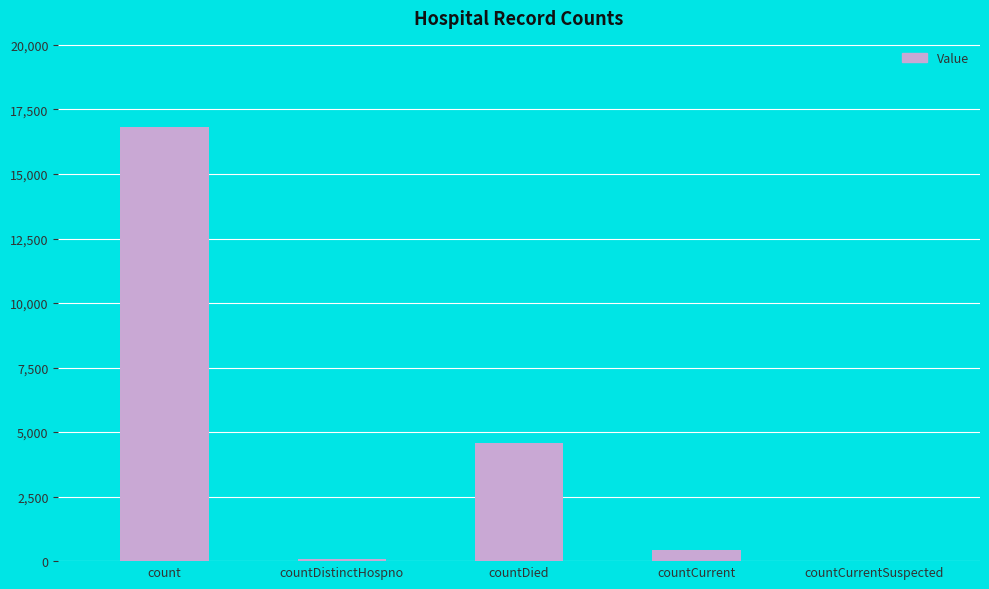

Read the value at count.

16804